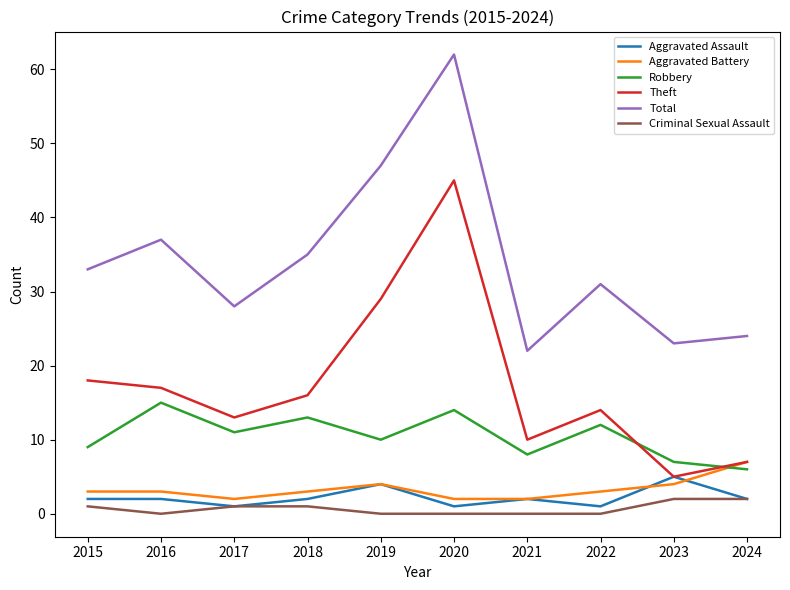

What is the maximum value for Theft?

45